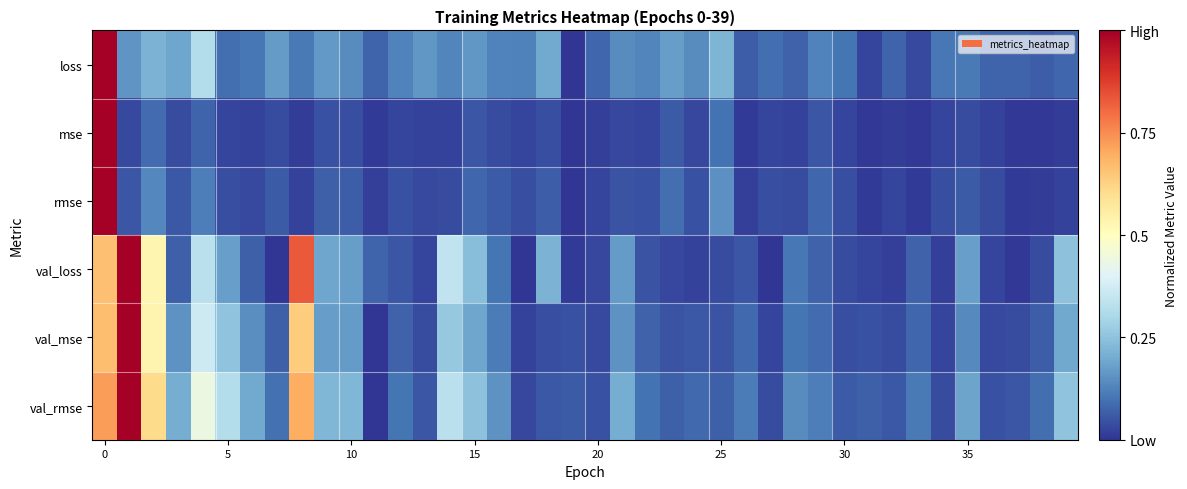

Reading left to right, extract all data points from this chart.

loss: 1.0	0.2	0.2	0.2	0.3	0.1	0.1	0.2	0.1	0.2	0.1	0.1	0.1	0.2	0.1	0.2	0.1	0.1	0.2	0.0	0.1	0.1	0.1	0.2	0.1	0.2	0.1	0.1	0.1	0.1	0.1	0.0	0.1	0.0	0.1	0.1	0.1	0.1	0.1	0.1
mse: 1.0	0.0	0.1	0.0	0.1	0.0	0.0	0.0	0.0	0.0	0.0	0.0	0.0	0.0	0.0	0.1	0.0	0.0	0.0	0.0	0.0	0.0	0.0	0.1	0.0	0.1	0.0	0.0	0.0	0.1	0.0	0.0	0.0	0.0	0.0	0.0	0.0	0.0	0.0	0.0
rmse: 1.0	0.1	0.1	0.1	0.1	0.0	0.0	0.1	0.0	0.1	0.1	0.0	0.0	0.0	0.0	0.1	0.1	0.0	0.1	0.0	0.0	0.0	0.0	0.1	0.0	0.1	0.0	0.0	0.0	0.1	0.0	0.0	0.0	0.0	0.0	0.1	0.0	0.0	0.0	0.0
val_loss: 0.7	1.0	0.5	0.1	0.3	0.2	0.1	0.0	0.8	0.2	0.2	0.1	0.1	0.0	0.3	0.2	0.1	0.0	0.2	0.0	0.0	0.2	0.0	0.0	0.0	0.0	0.1	0.0	0.1	0.1	0.0	0.0	0.0	0.1	0.0	0.2	0.0	0.0	0.0	0.2
val_mse: 0.7	1.0	0.5	0.2	0.4	0.3	0.1	0.1	0.6	0.2	0.2	0.0	0.1	0.0	0.3	0.2	0.1	0.0	0.0	0.0	0.0	0.2	0.1	0.0	0.1	0.0	0.1	0.0	0.1	0.1	0.0	0.0	0.0	0.1	0.0	0.1	0.0	0.0	0.1	0.2
val_rmse: 0.7	1.0	0.6	0.2	0.4	0.3	0.2	0.1	0.7	0.2	0.2	0.0	0.1	0.1	0.3	0.2	0.2	0.0	0.1	0.1	0.0	0.2	0.1	0.1	0.1	0.1	0.1	0.0	0.1	0.1	0.1	0.1	0.1	0.1	0.0	0.2	0.0	0.1	0.1	0.3